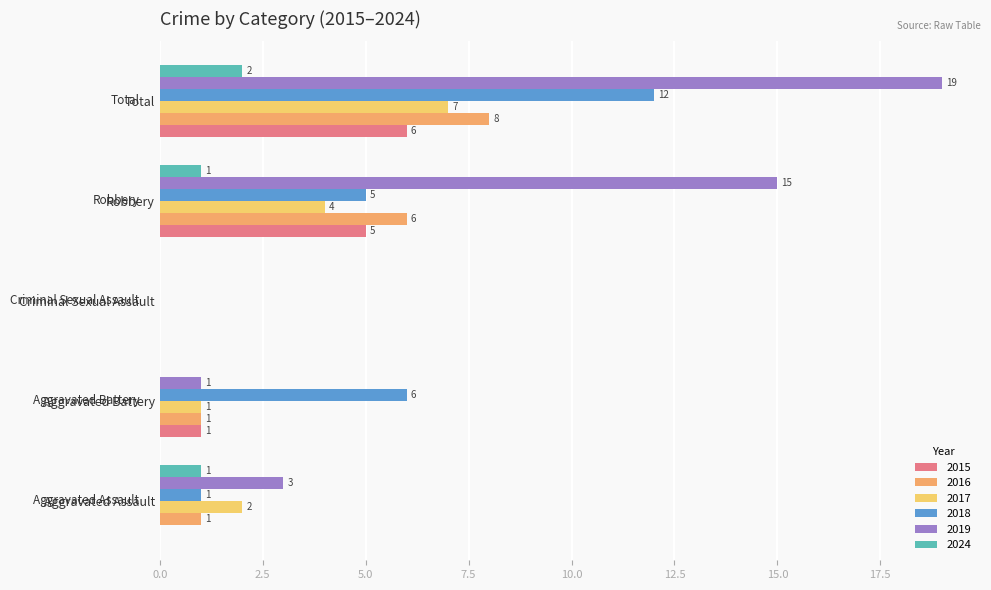

At which label is 2018 closest to 6?

Aggravated Battery